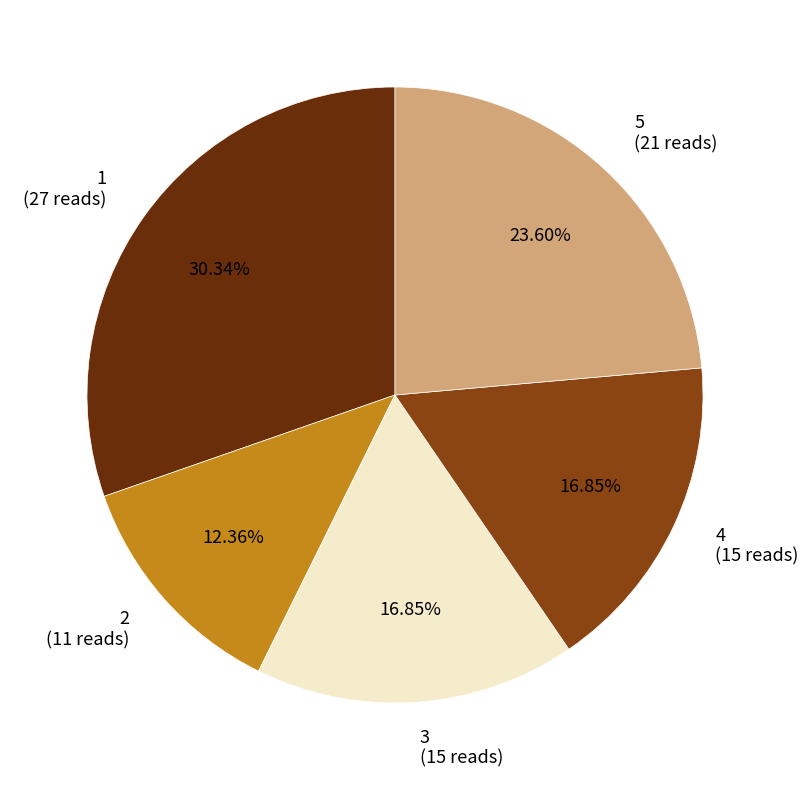

Which has a higher value, 3 or 5?

5